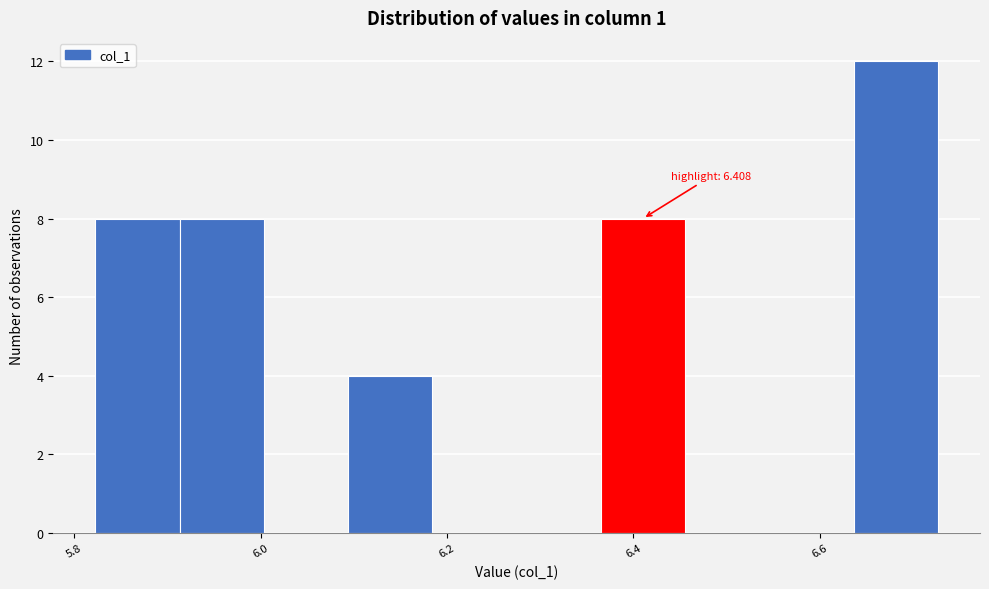

Over which range of the x-axis is the bar tallest?

6.64 to 6.72